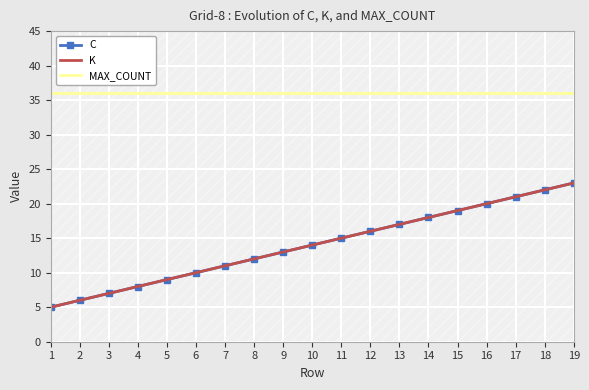

What is the greatest value displayed?

36